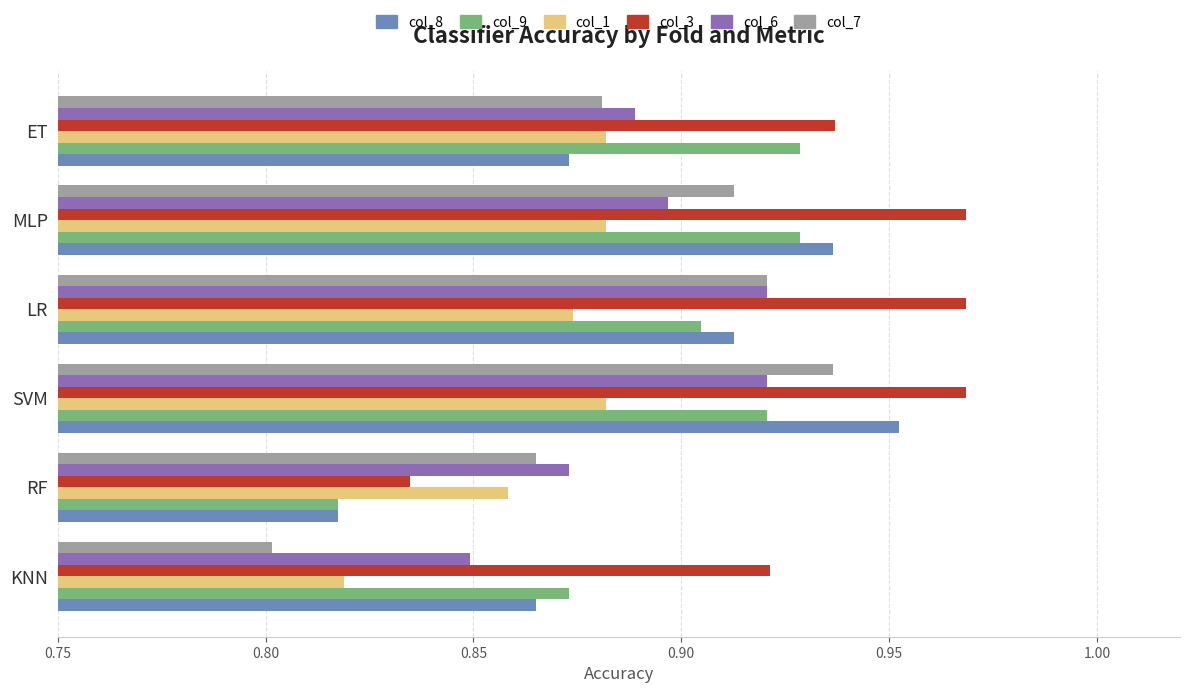

At which category is the sum across all series the highest?

SVM